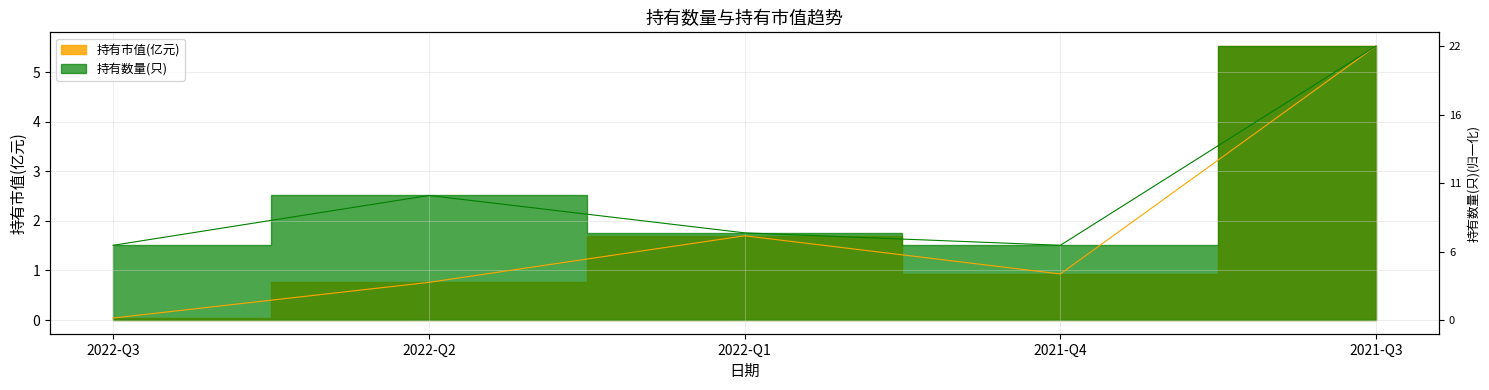

Reading right to left, extract all data points from this chart.

持有市值(亿元): 5.5	0.9	1.7	0.8	0.0
持有数量(只): 5.5	1.5	1.8	2.5	1.5